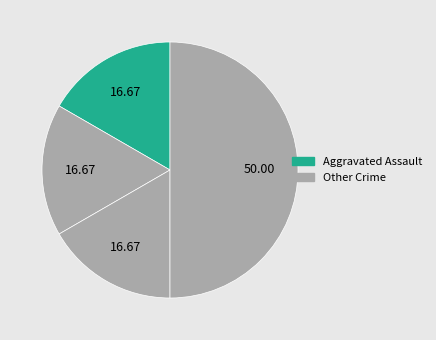

Is there any slice that represents more than half of the pie?

No